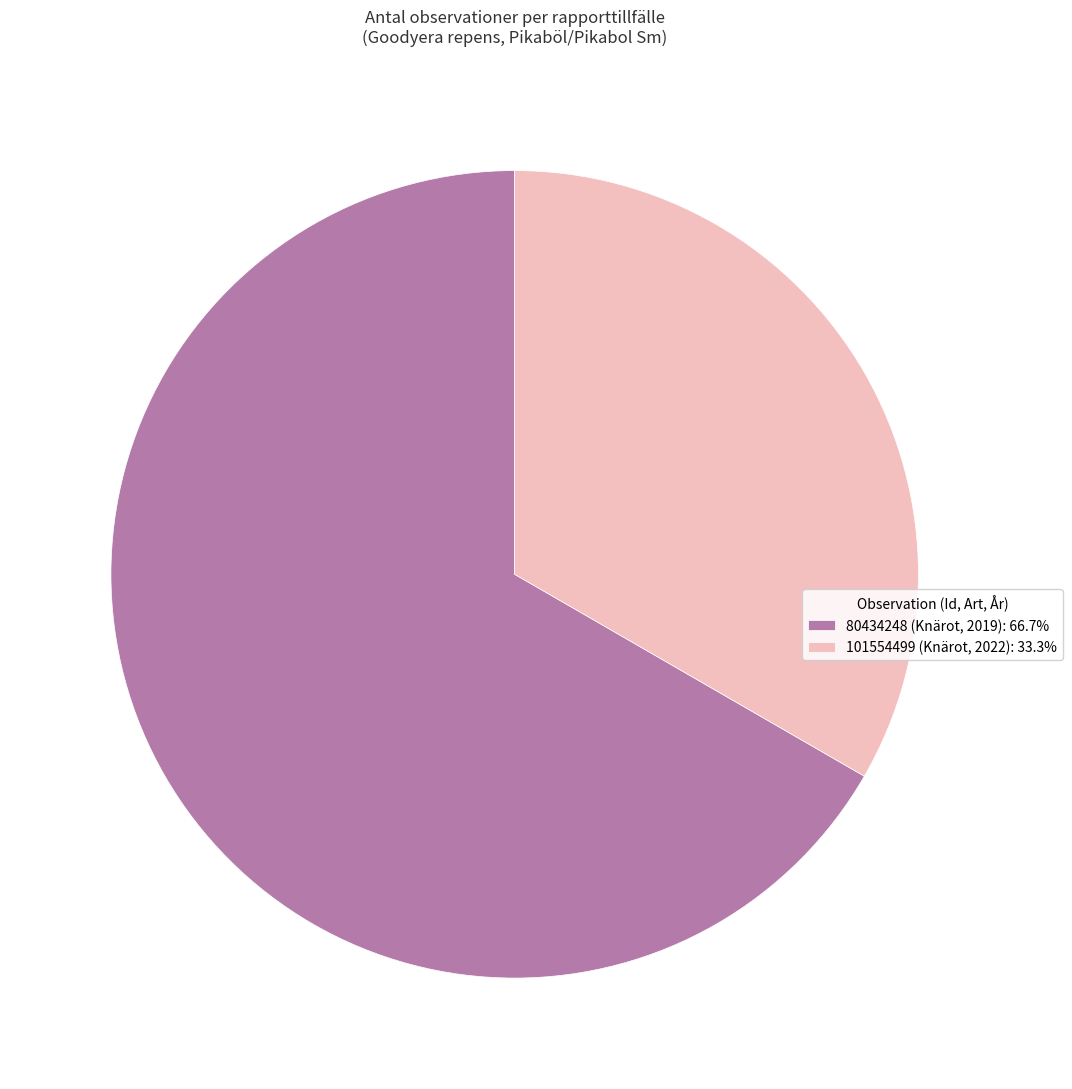

What is the ratio of the value at 101554499 (Knärot, 2022): 33.3% to the value at 80434248 (Knärot, 2019): 66.7%?

0.5